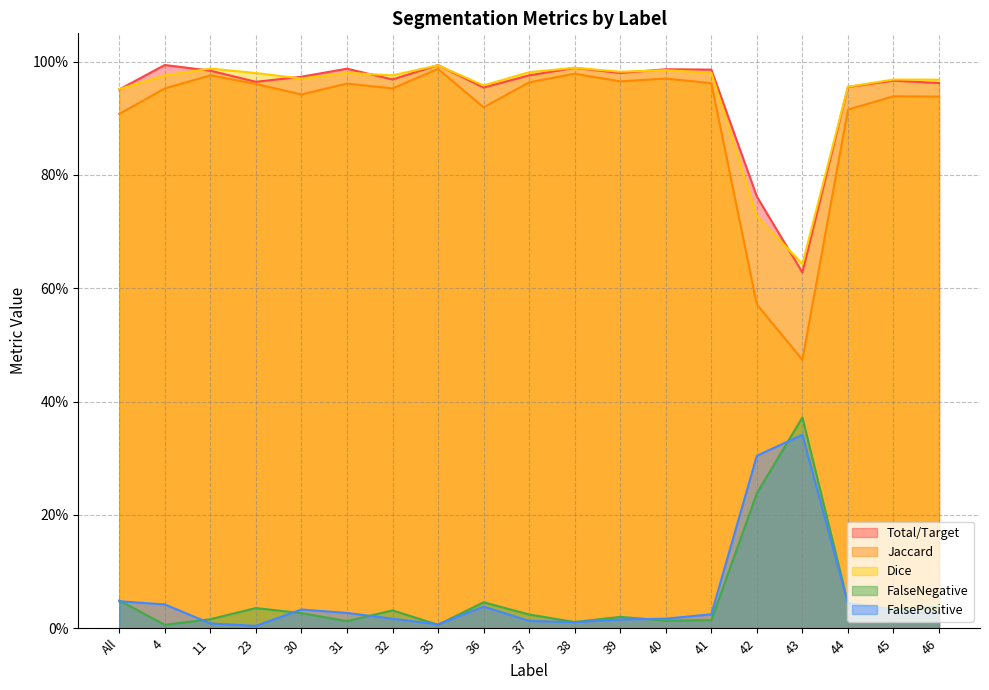

At which category does Total/Target reach its first local valley?

4